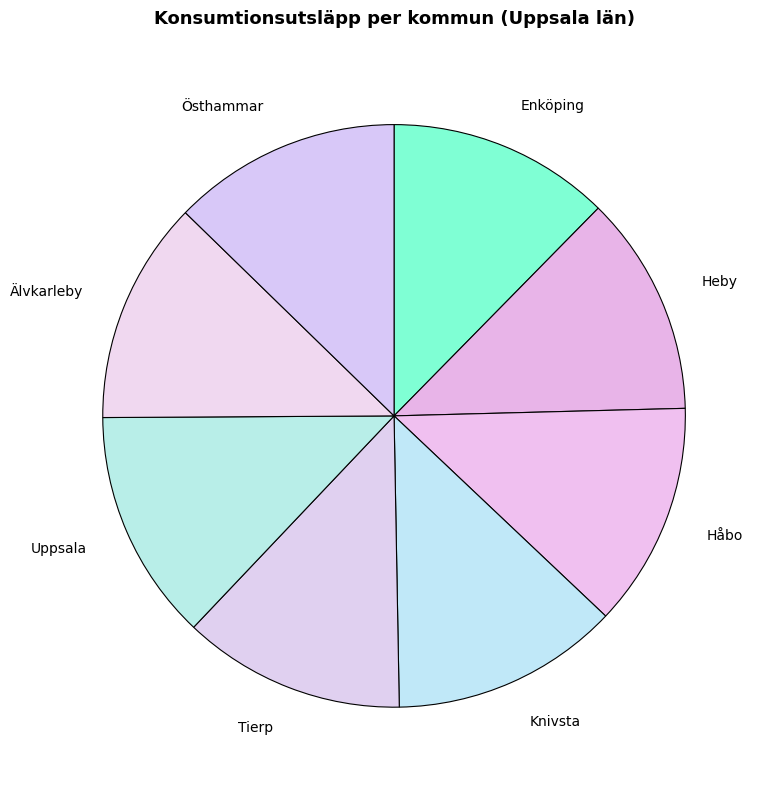

True or false: Östhammar accounts for 1% of the total.

False